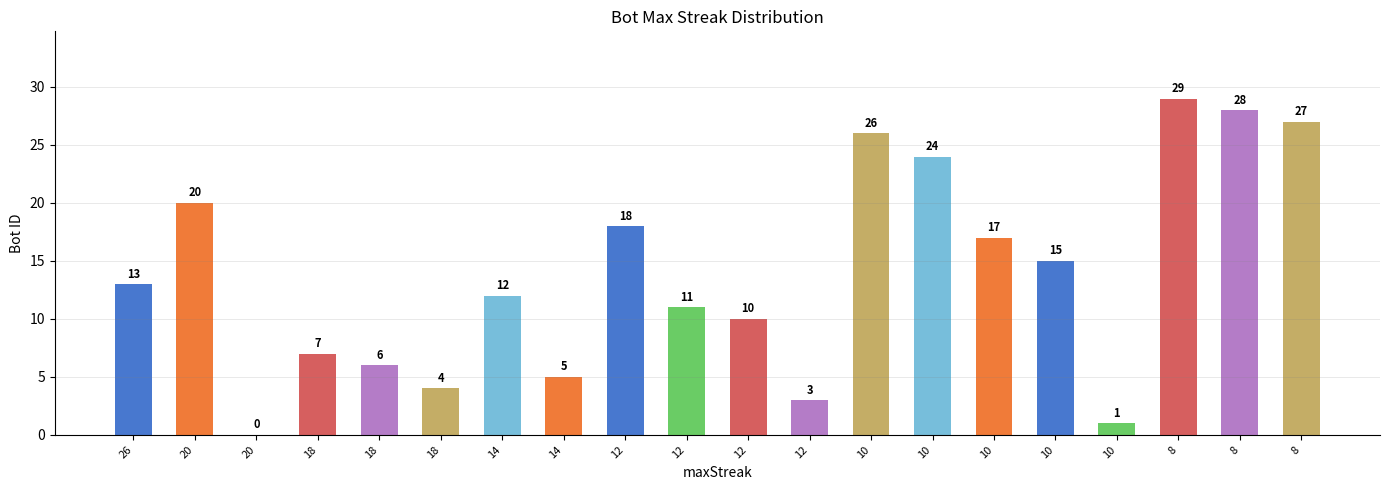

How many positive values are there?

19